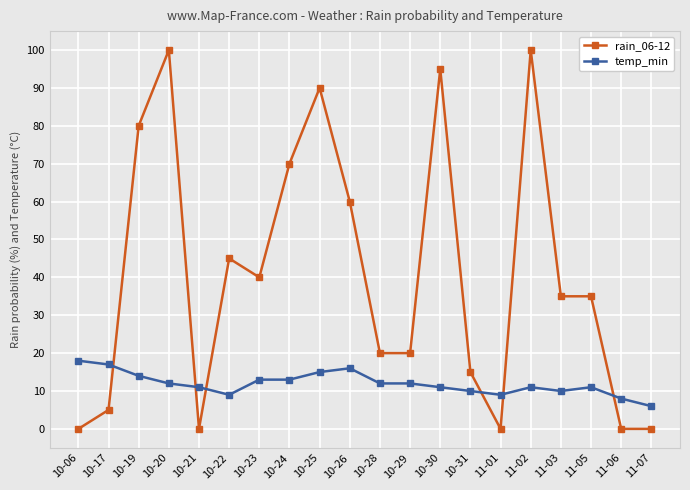

Is it true that temp_min equals 11 at 11-05?

True